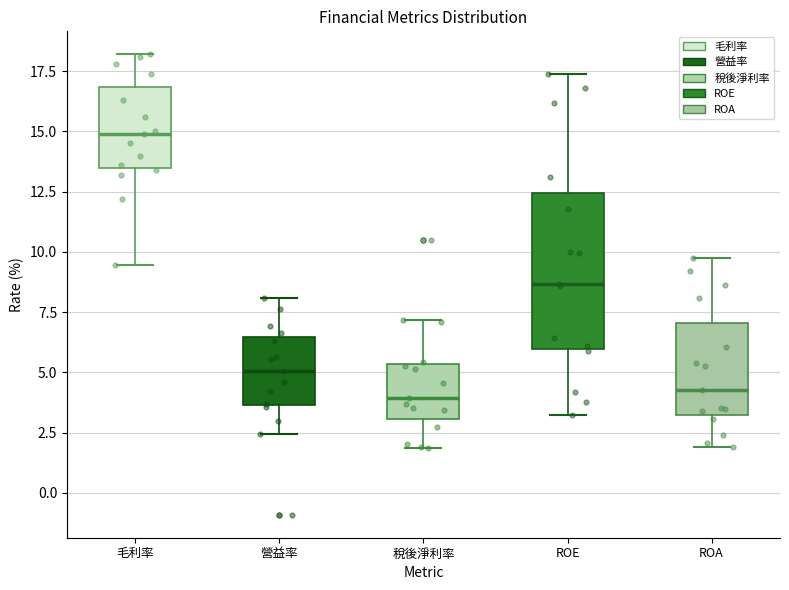

Which box has the highest median line?

毛利率